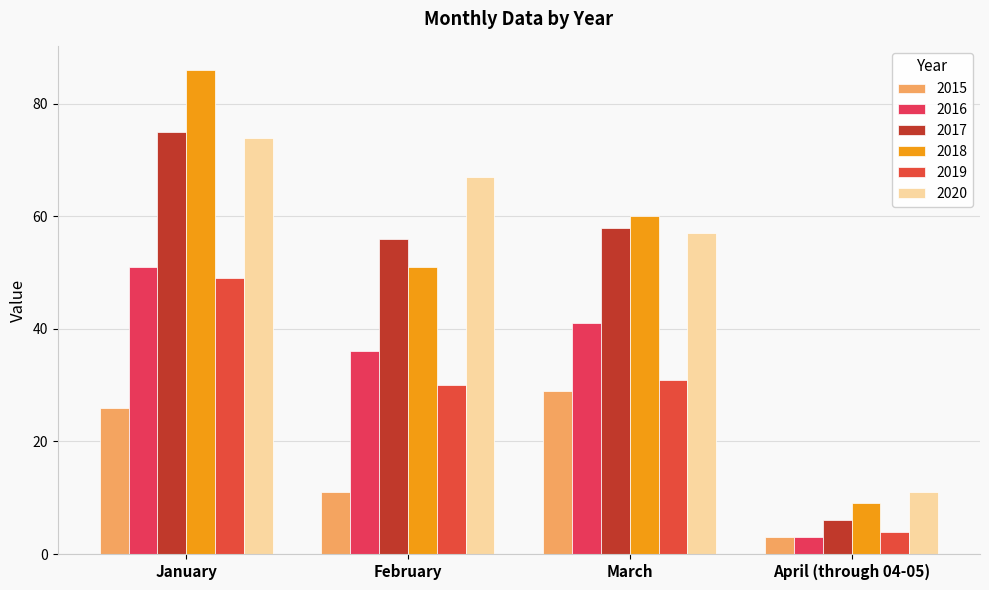

Count the 2015 values in the range 11 to 29.

3